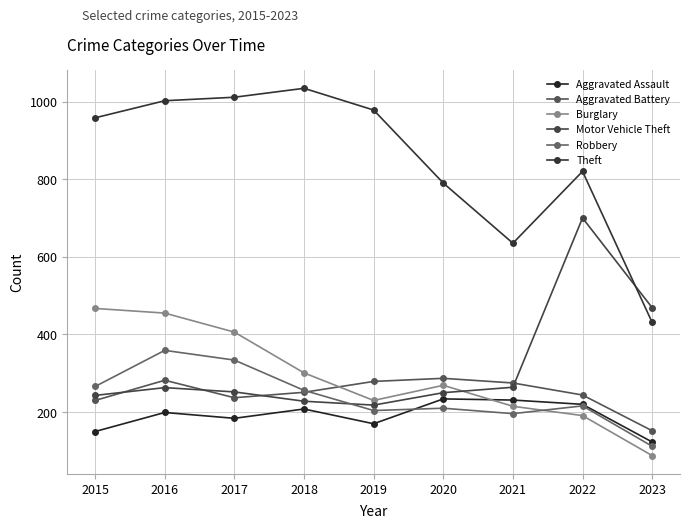

Is the value of Burglary at 2021 greater than the value of Aggravated Battery at 2022?

No